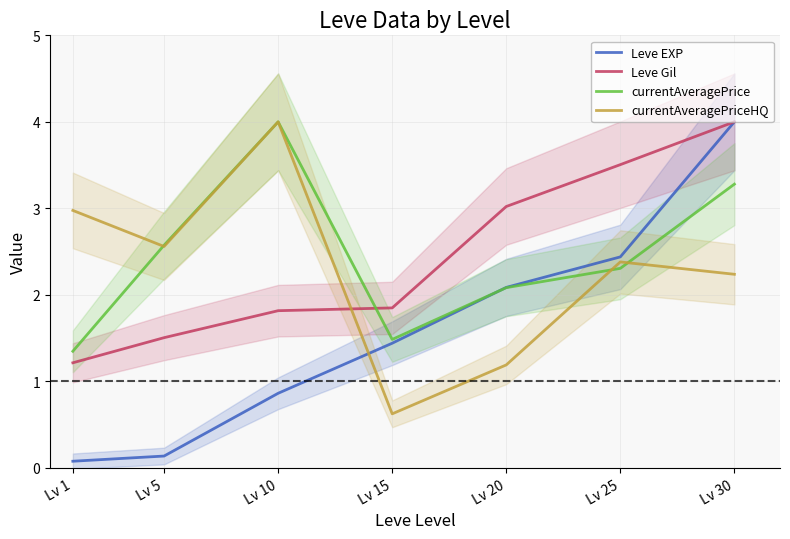

At how many categories does at least one series exceed 0?

7